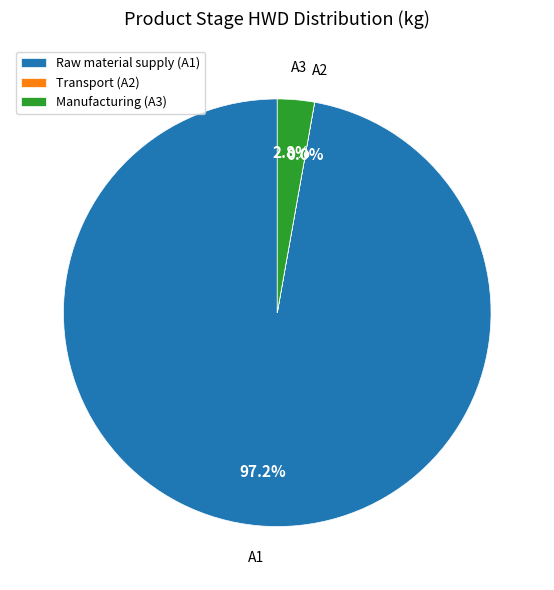

What is the largest slice in the pie chart?

Raw material supply (A1)